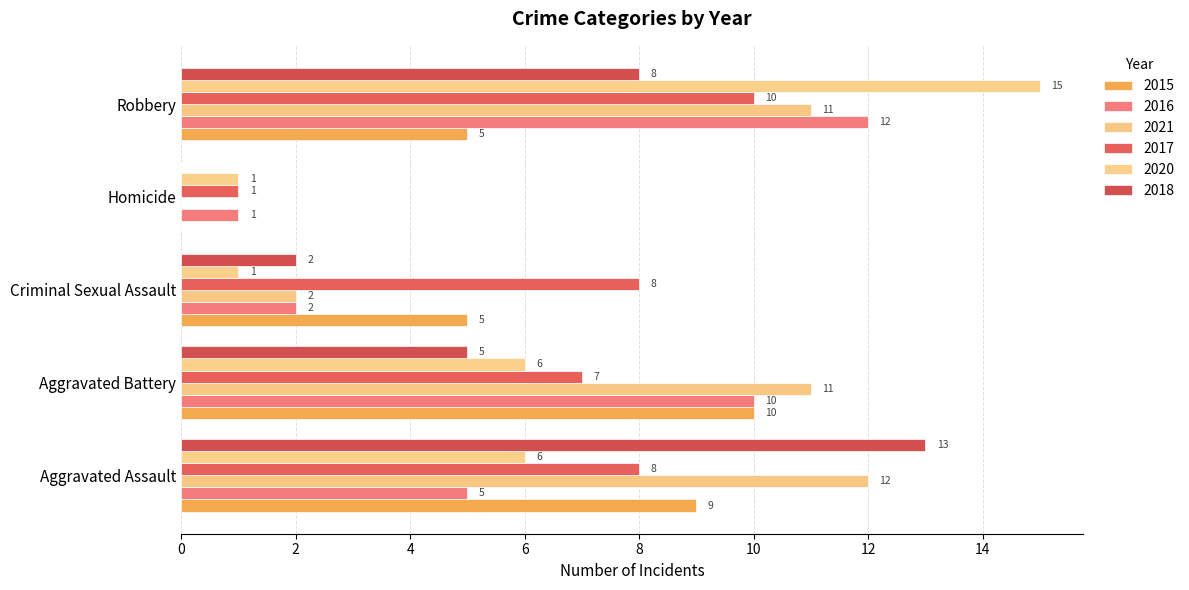

Reading left to right, extract all data points from this chart.

2015: Aggravated Assault=9	Aggravated Battery=10	Criminal Sexual Assault=5	Homicide=0	Robbery=5
2016: Aggravated Assault=5	Aggravated Battery=10	Criminal Sexual Assault=2	Homicide=1	Robbery=12
2021: Aggravated Assault=12	Aggravated Battery=11	Criminal Sexual Assault=2	Homicide=0	Robbery=11
2017: Aggravated Assault=8	Aggravated Battery=7	Criminal Sexual Assault=8	Homicide=1	Robbery=10
2020: Aggravated Assault=6	Aggravated Battery=6	Criminal Sexual Assault=1	Homicide=1	Robbery=15
2018: Aggravated Assault=13	Aggravated Battery=5	Criminal Sexual Assault=2	Homicide=0	Robbery=8